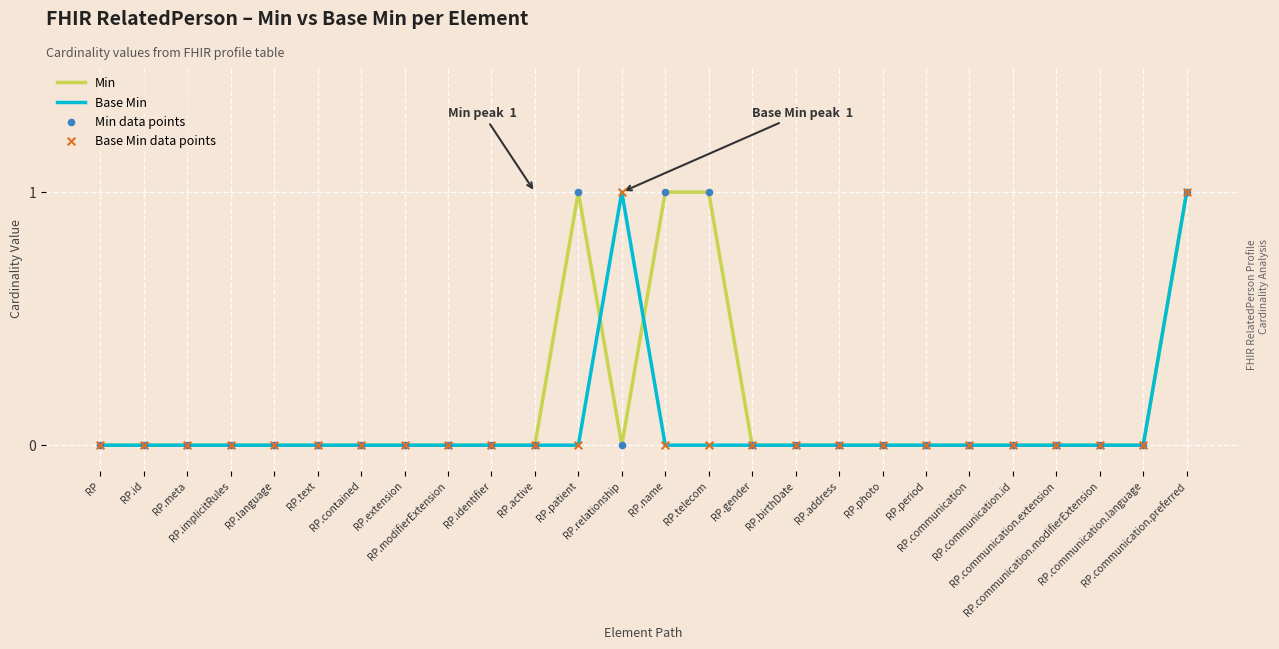

Rank the series by their average value, from highest to lowest.

Min, Base Min